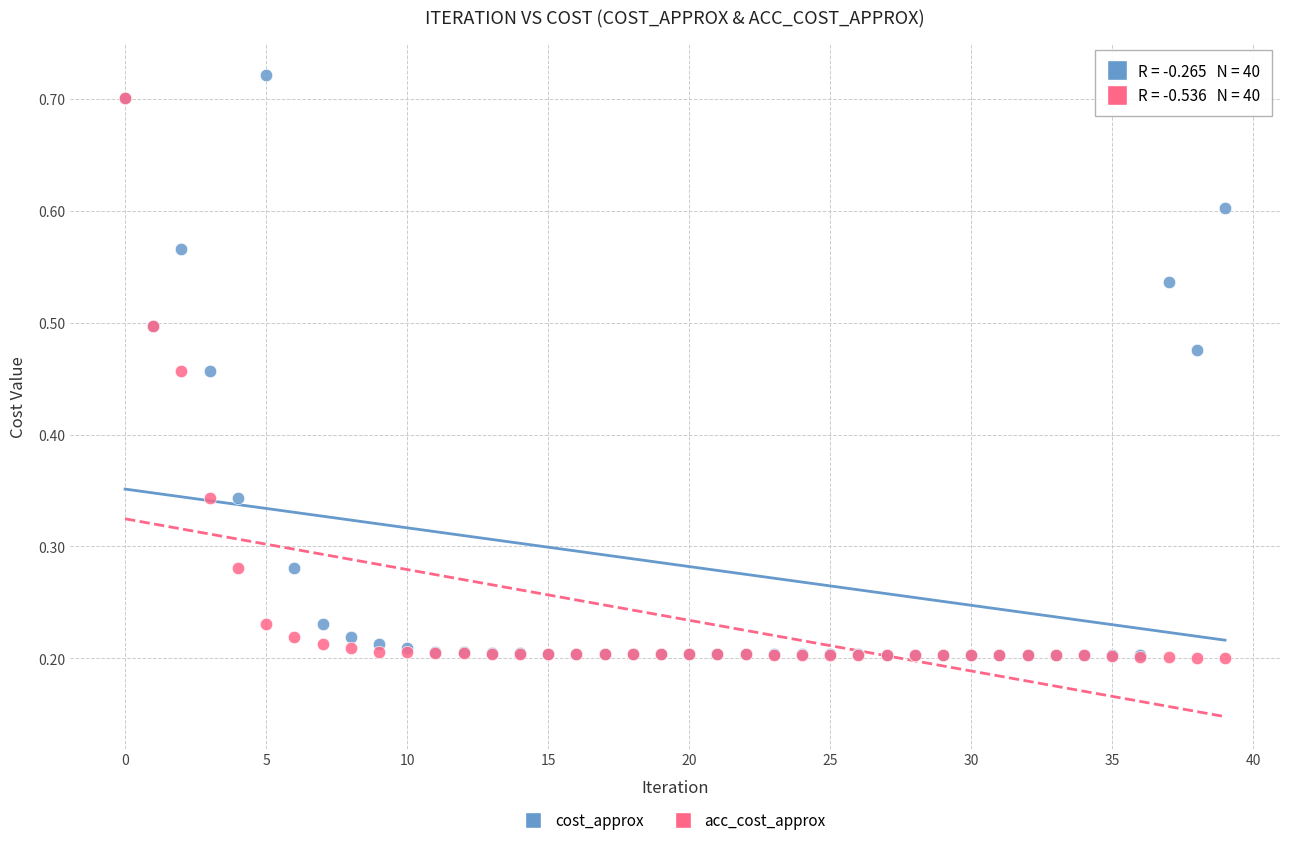

What are all the series names shown in the legend?

cost_approx, acc_cost_approx